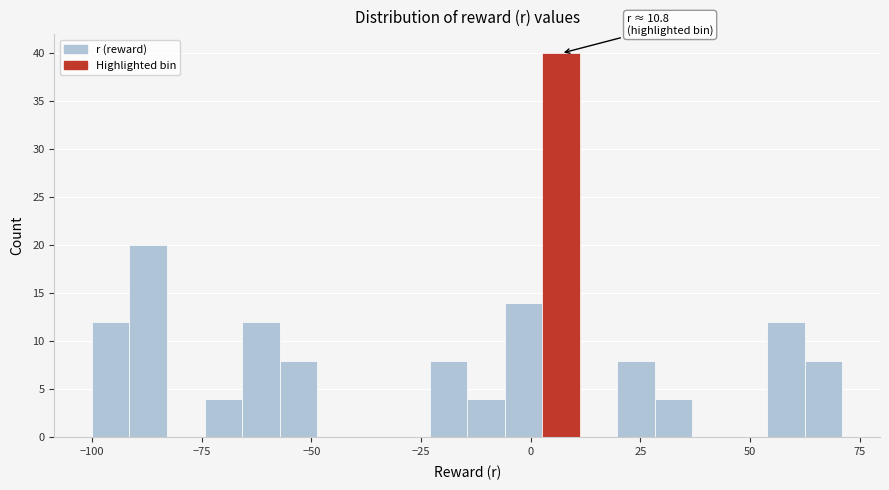

Read against the x-axis, roughly where is the centre of the tallest bar?

5